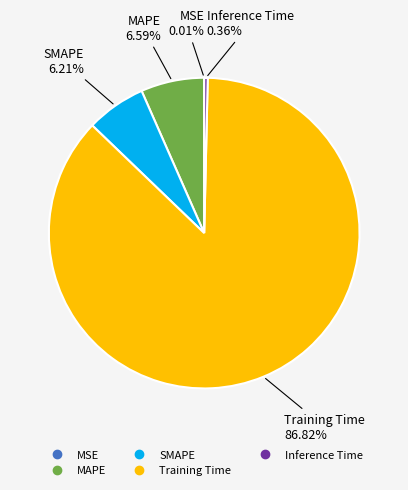

What percentage is NOT represented by Inference Time?

99.6%